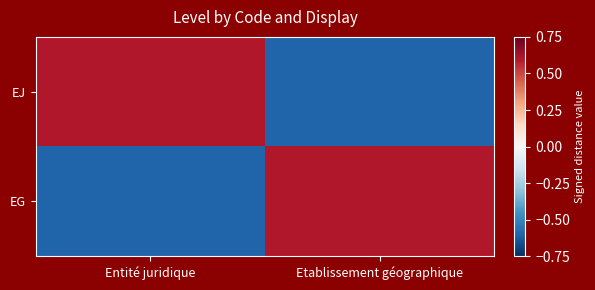

What is the spread (max minus min) of values at Entité juridique?

1.2